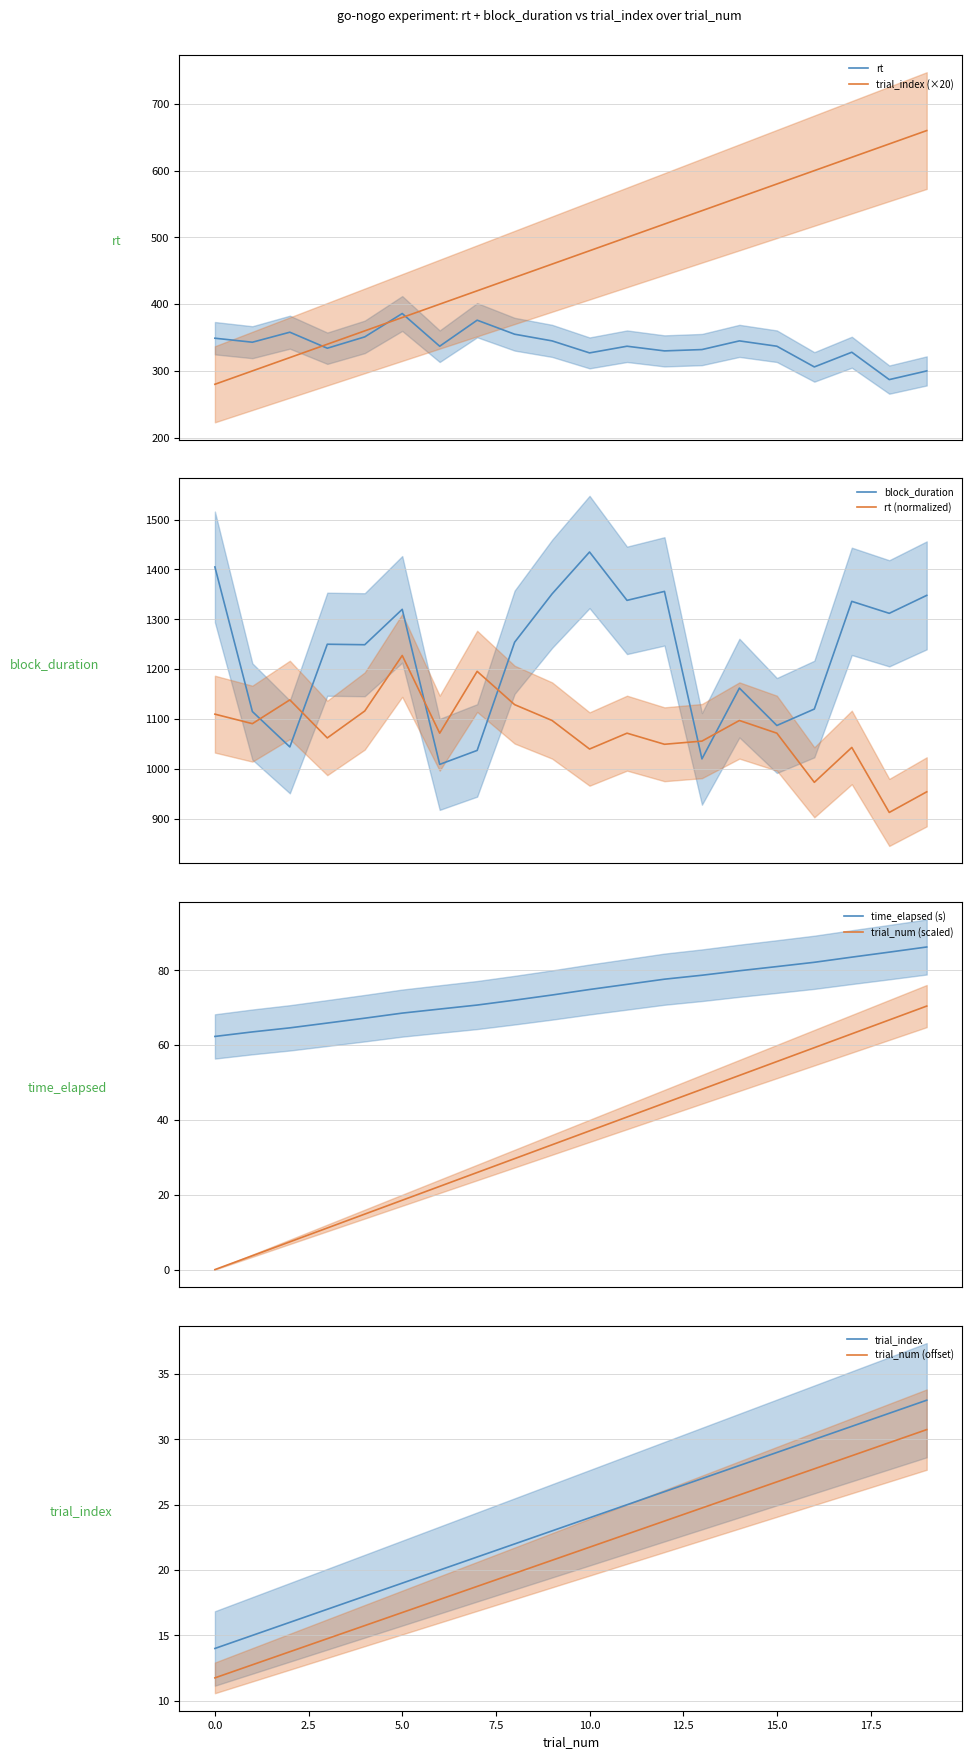

Which series ends up on top after the final intersection of block_duration and rt (normalized)?

block_duration